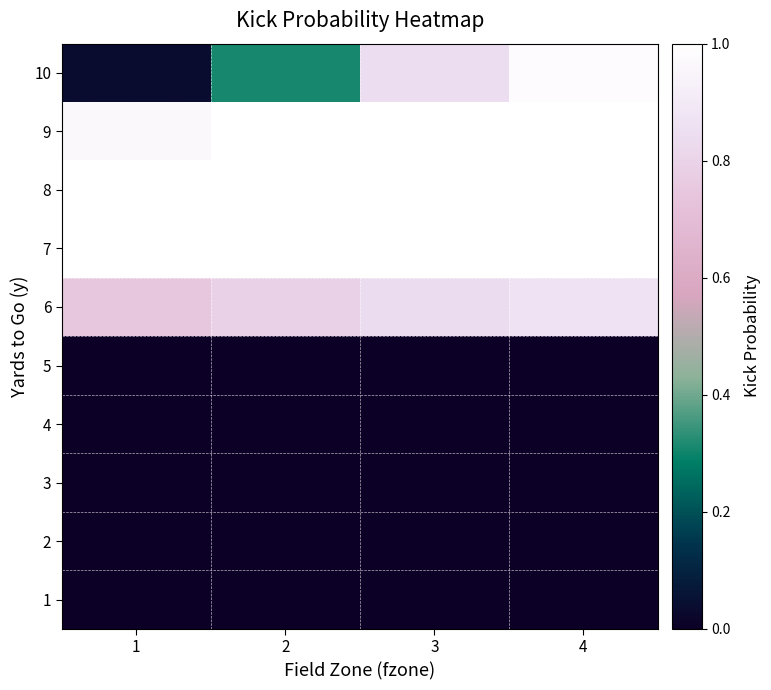

Rank the series at 3 from lowest to highest value.

1, 2, 3, 4, 5, 6, 10, 7, 8, 9